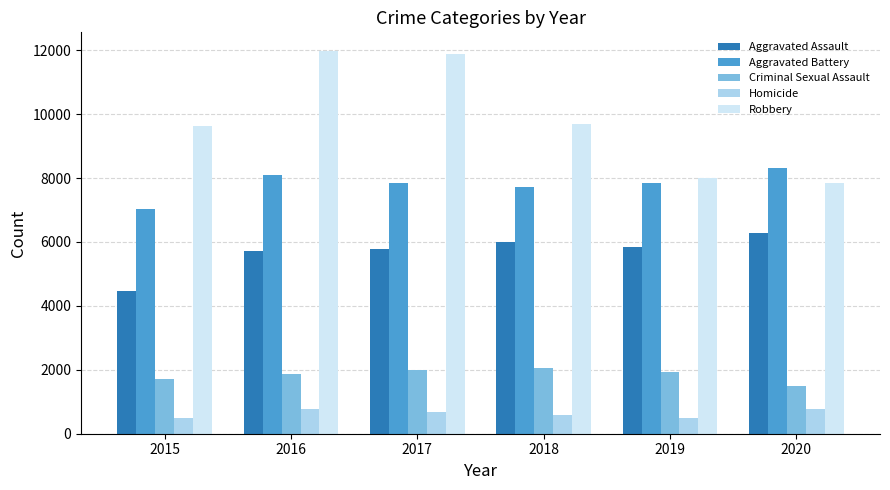

How many data points in Aggravated Assault are less than 5841?

3